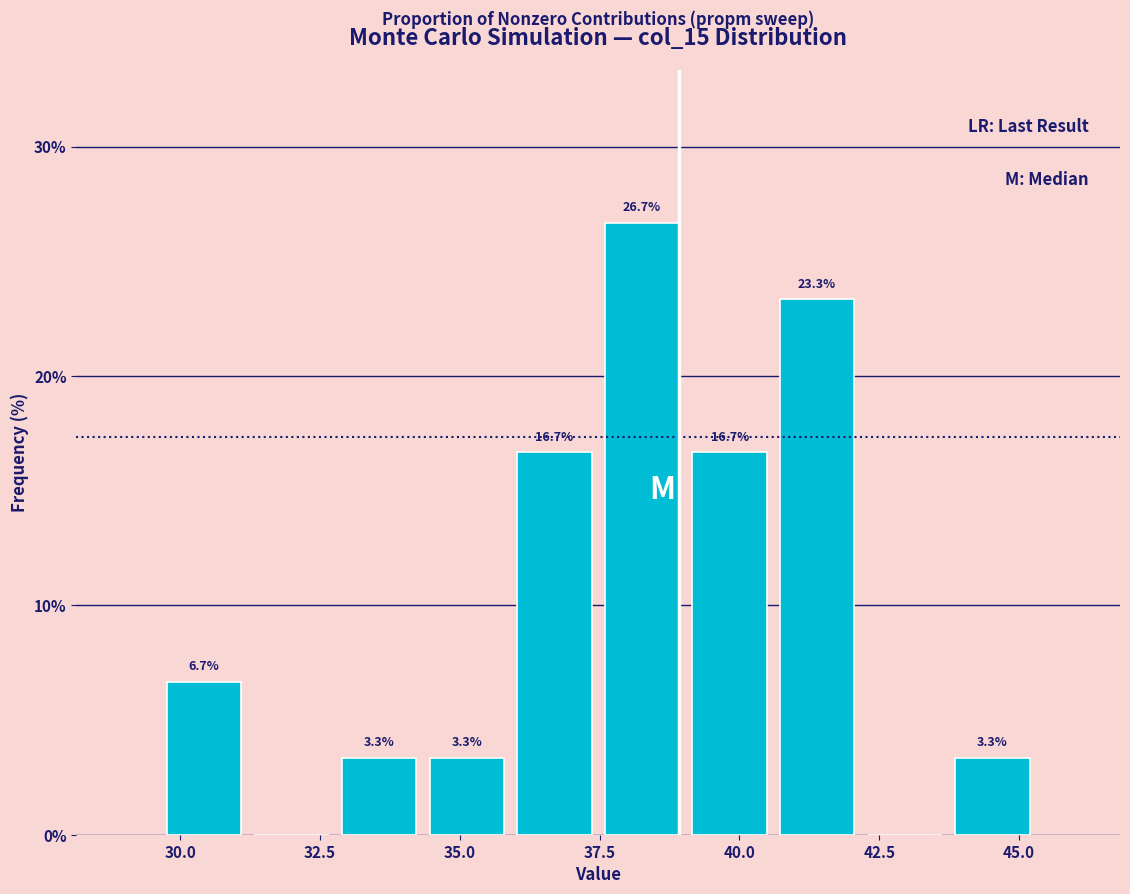

Around what value on the x-axis is the tallest bar? Give the approximate position of its centre, as read against the axis.

38.5